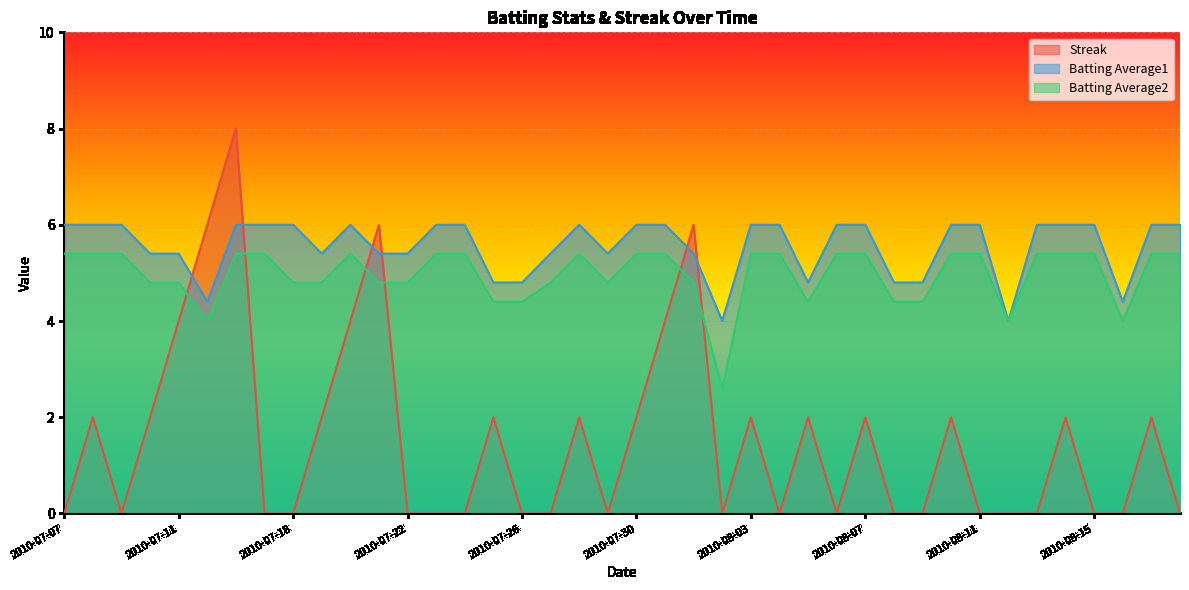

The value of Streak at 2010-07-29 is 0.0. True or false?

True